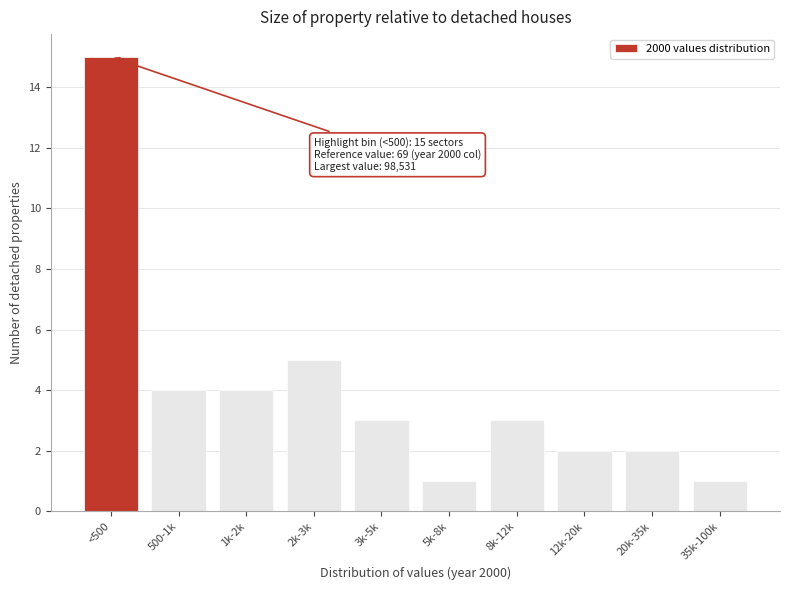

Reading left to right, extract all data points from this chart.

<500=15	500-1k=4	1k-2k=4	2k-3k=5	3k-5k=3	5k-8k=1	8k-12k=3	12k-20k=2	20k-35k=2	35k-100k=1